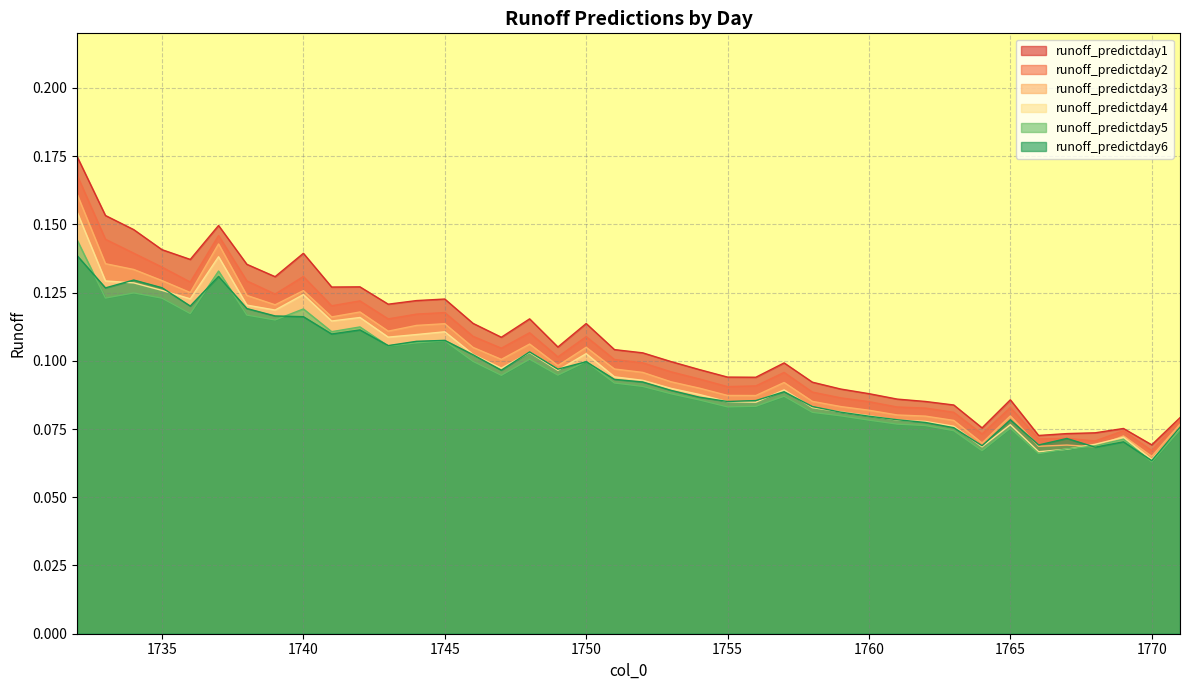

True or false: runoff_predictday1 and runoff_predictday3 intersect in this chart.

False